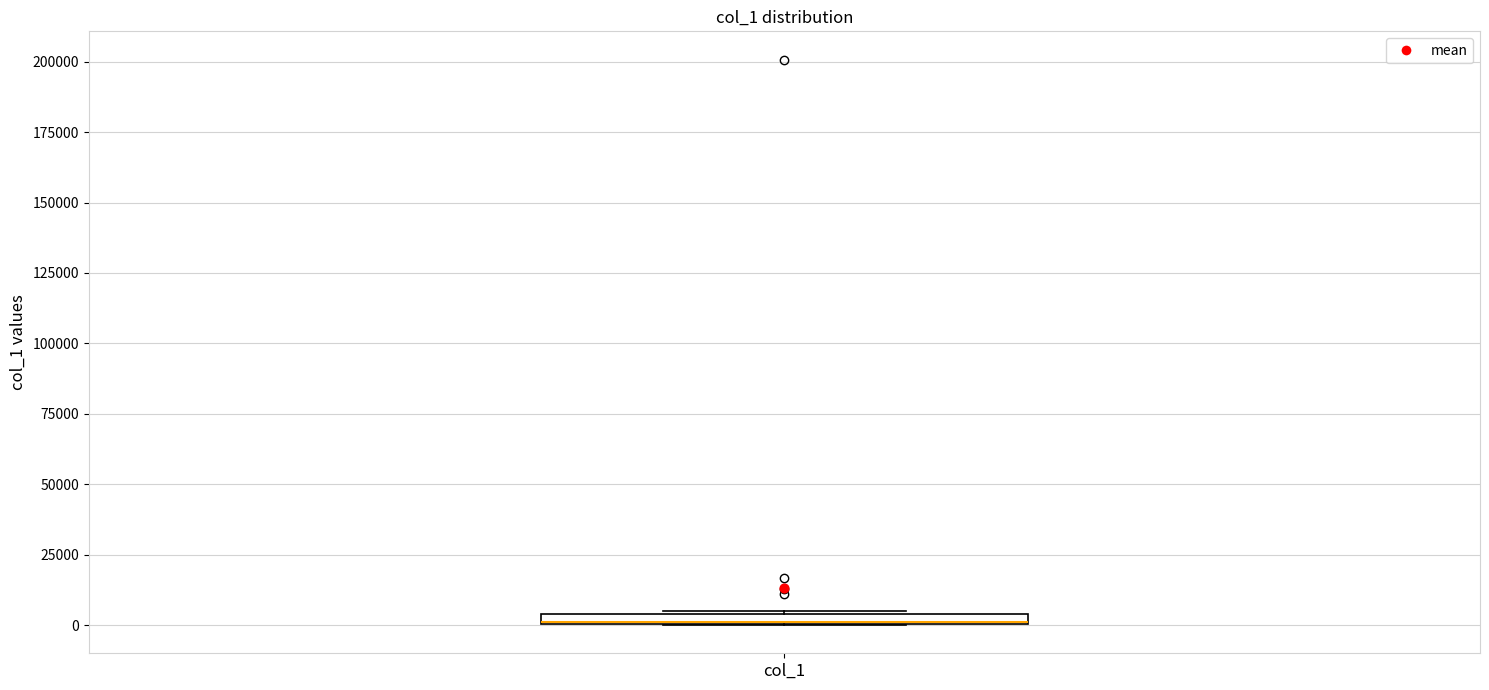

Where is the lower edge of the box for col_1 on the y-axis? The values are not printed on the chart, so give them approximately, as read against the axis.

0